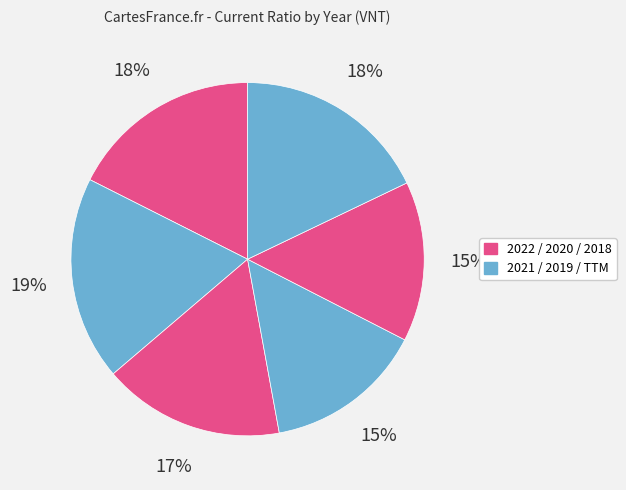

Is there a majority slice in this chart?

No